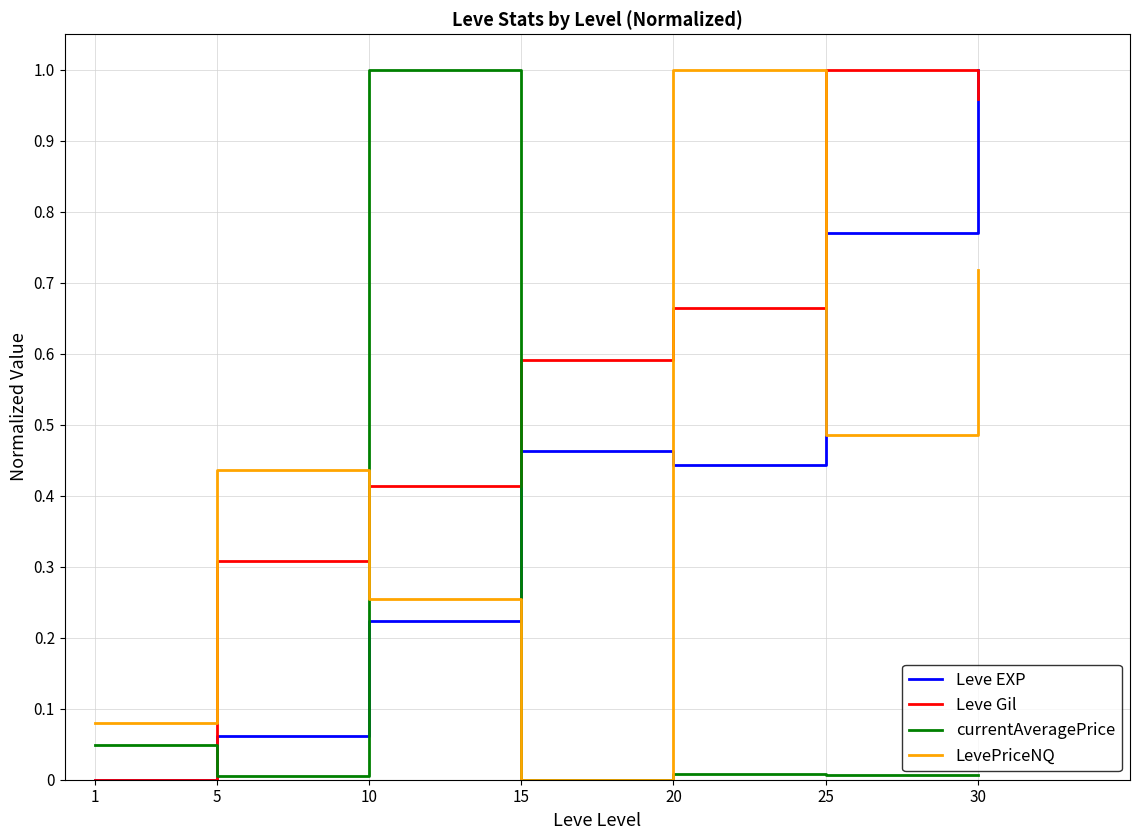

How many positive values does the currentAveragePrice series have?

6